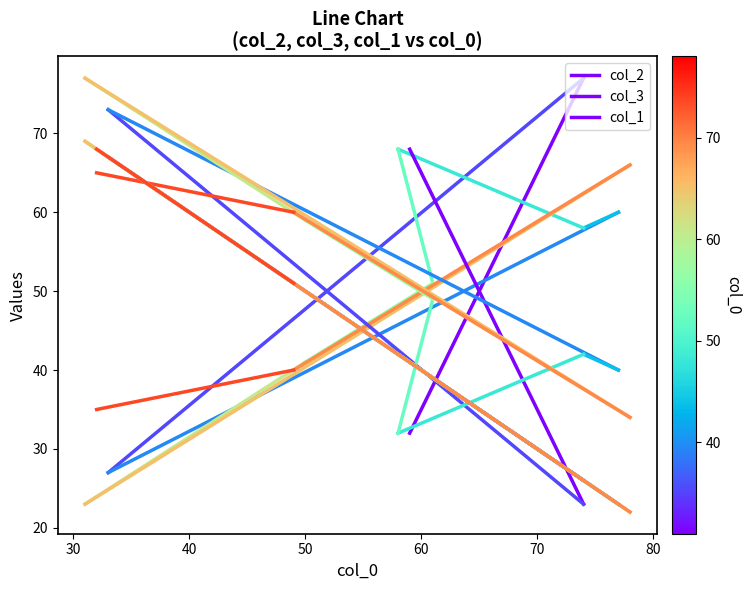

The value of col_1 at 20 is 66. True or false?

False